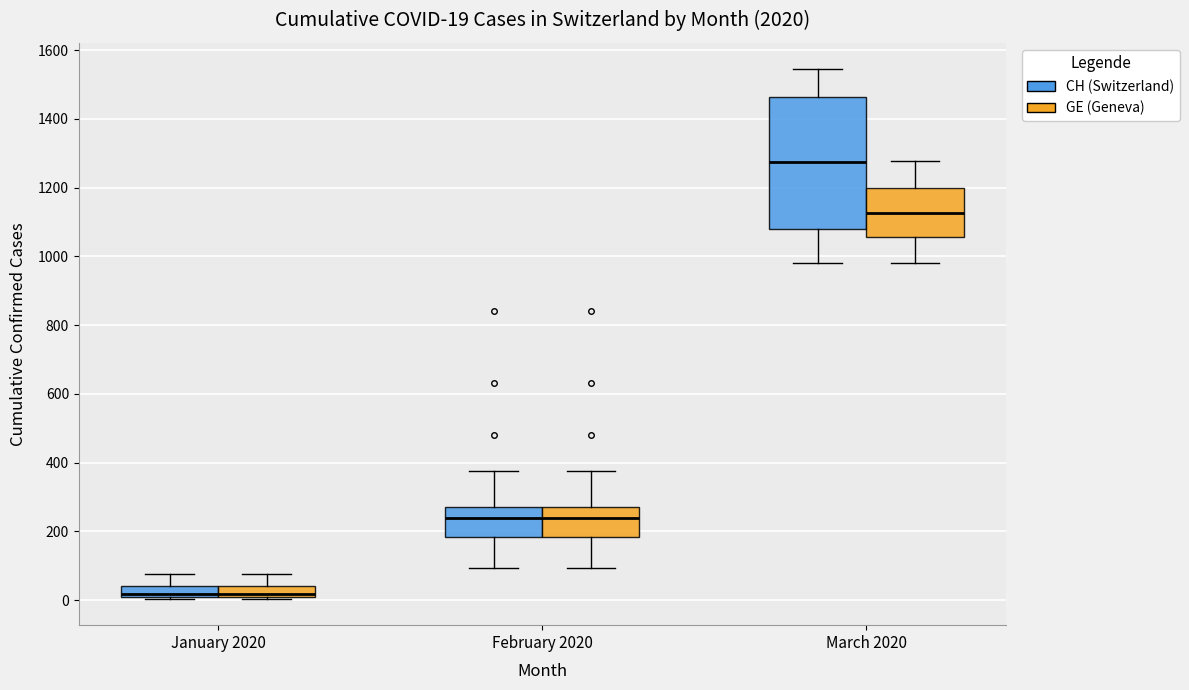

Comparing the boxes themselves (not the whiskers), which one is the tallest?

March 2020 (CH (Switzerland))